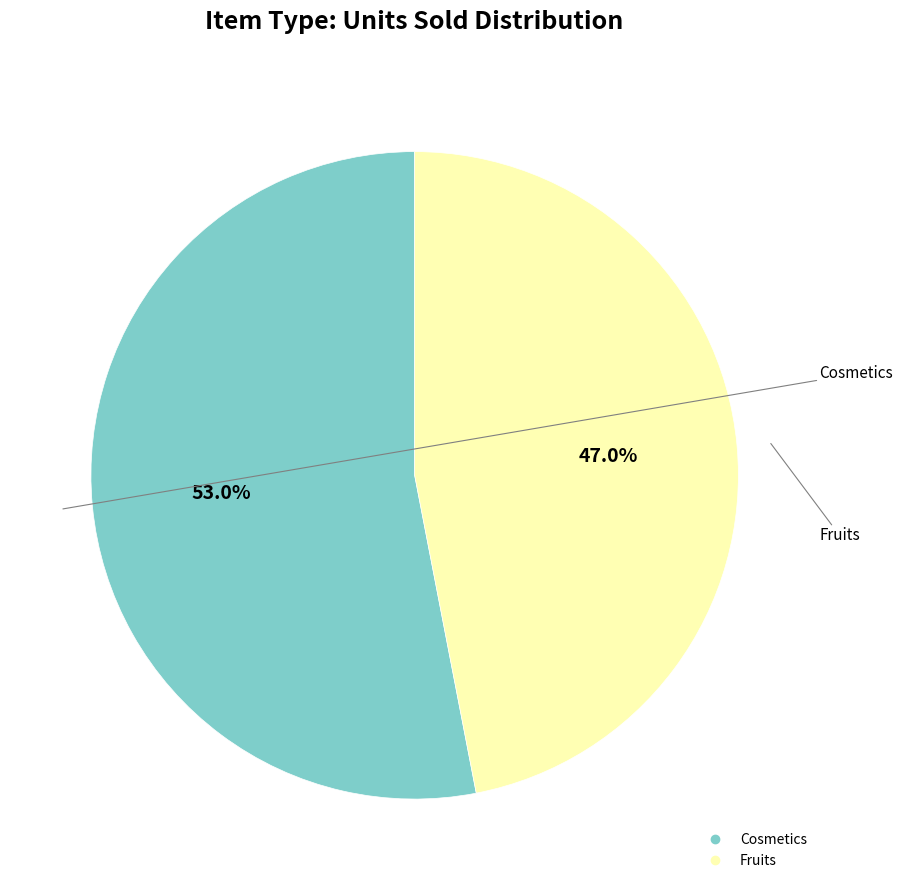

The Cosmetics slice represents 53% of the pie. True or false?

True